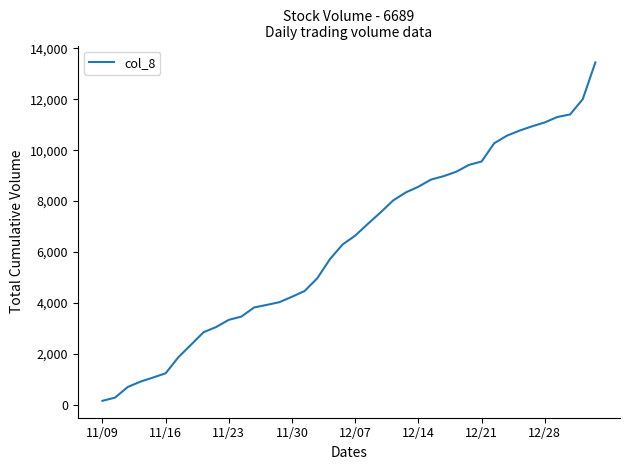

What is the difference between the maximum and second lowest values?

13175.5